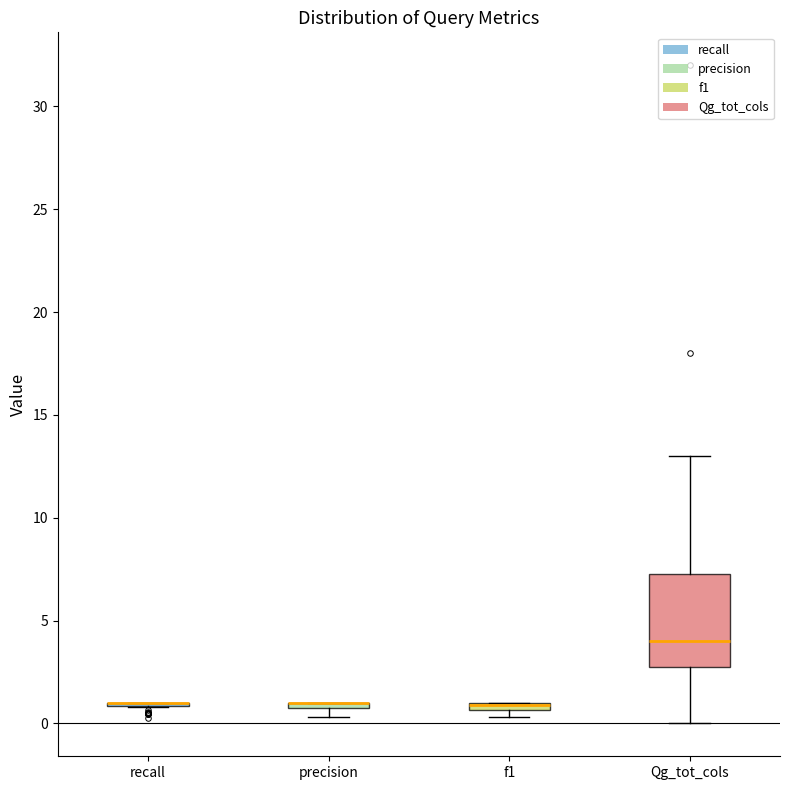

Which box is the tallest, from its lower edge to its upper edge?

Qg_tot_cols